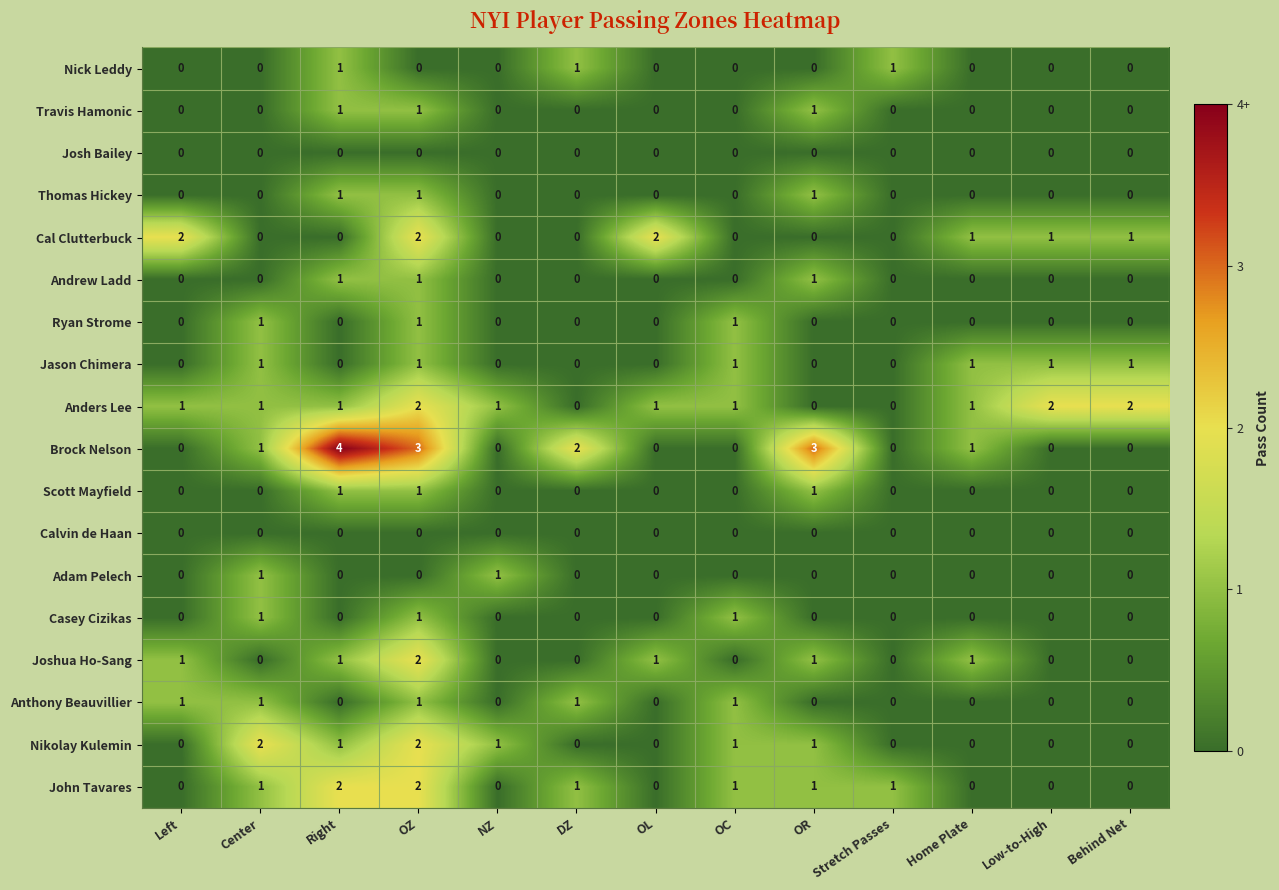

How many distinct data groups are displayed?

18